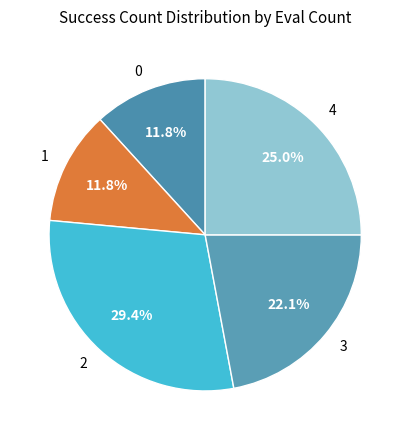

The 4 slice represents 11% of the pie. True or false?

False